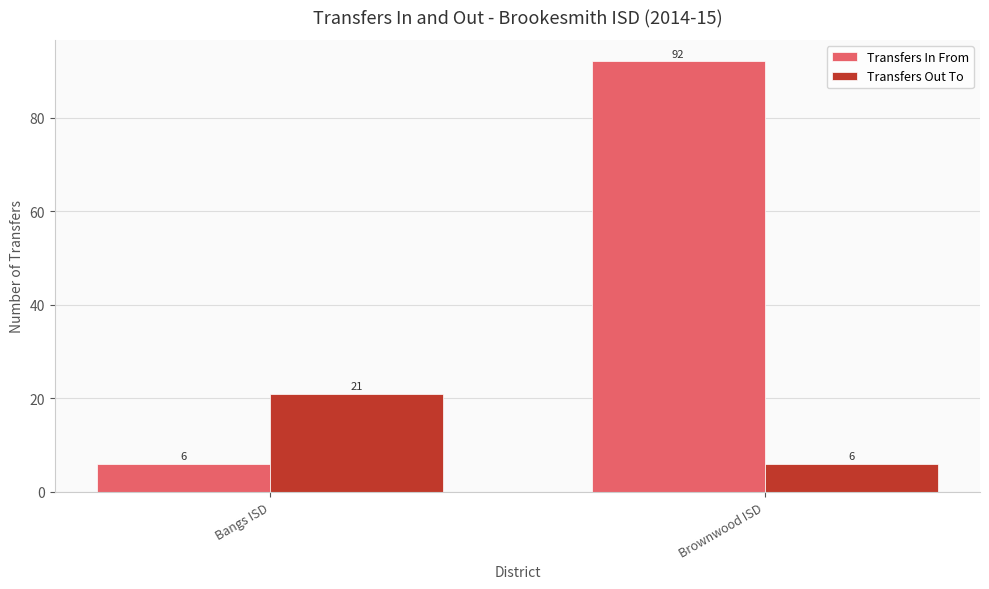

Reading right to left, extract all data points from this chart.

Transfers In From: 92	6
Transfers Out To: 6	21